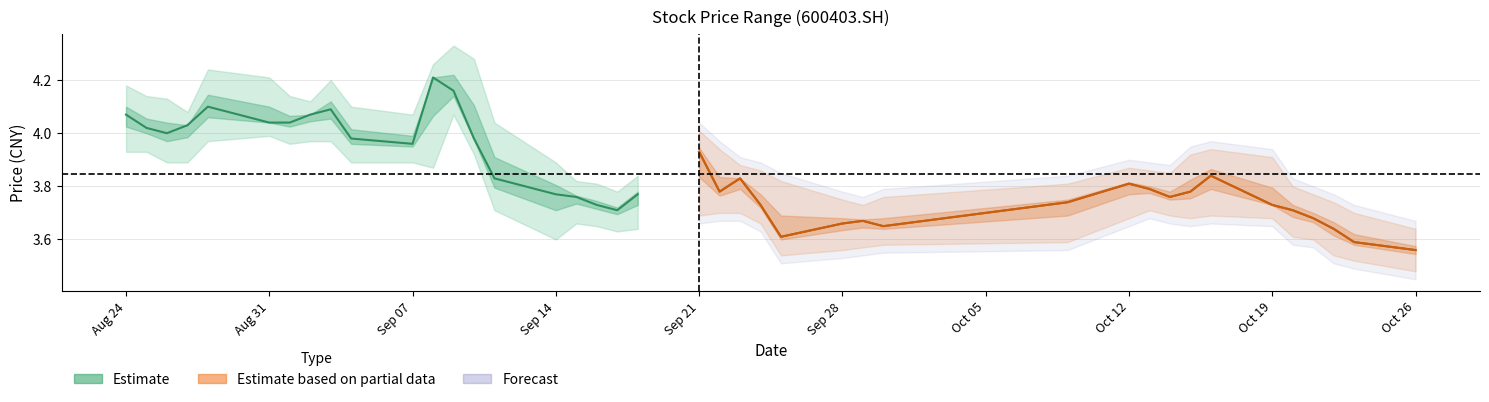

Reading left to right, what are all the values shown in this chart?

Estimate: 4.1	4.0	4.0	4.0	4.1	4.0	4.0	4.1	4.1	4.0	4.0	4.2	4.2	4.0	3.8	3.8	3.8	3.7	3.7	3.8
Estimate based on partial data: 3.9	3.8	3.8	3.7	3.6	3.7	3.7	3.6	3.7	3.8	3.8	3.8	3.8	3.8	3.7	3.7	3.7	3.6	3.6	3.6